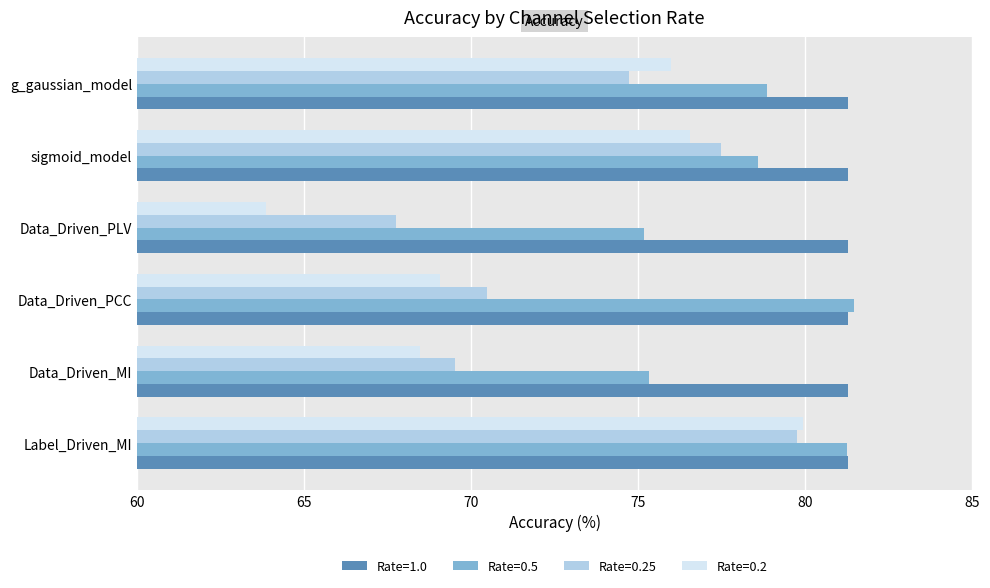

True or false: Rate=0.25 has a value of 28.5 at g_gaussian_model.

False